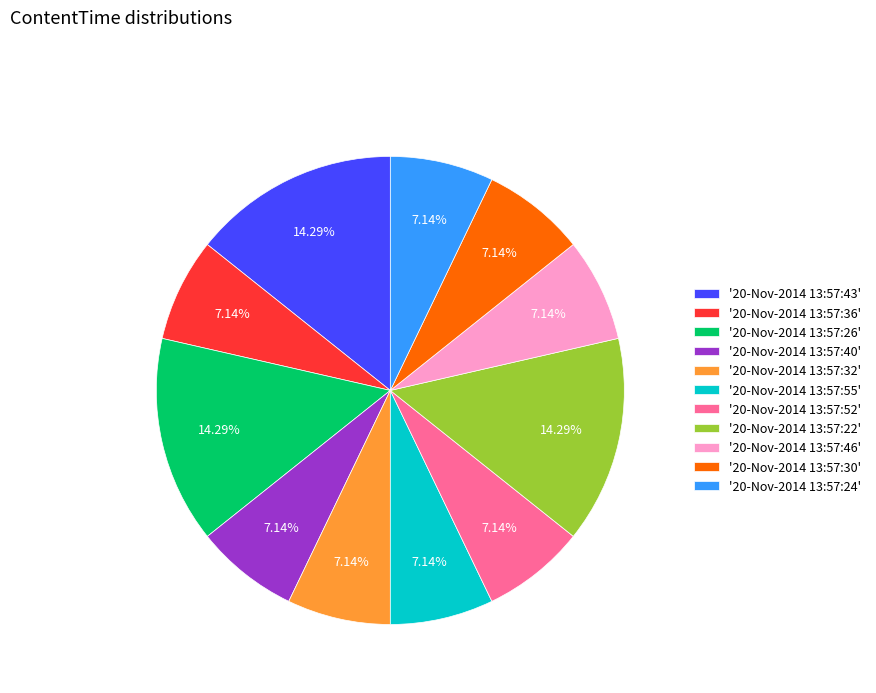

Is the sum of '20-Nov-2014 13:57:22' and '20-Nov-2014 13:57:40' greater than half?

No